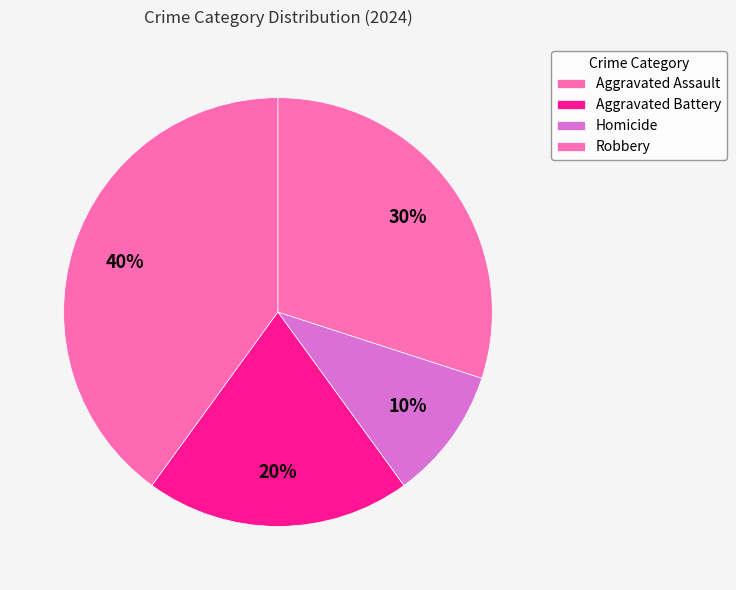

What is the smallest slice in the pie chart?

Homicide